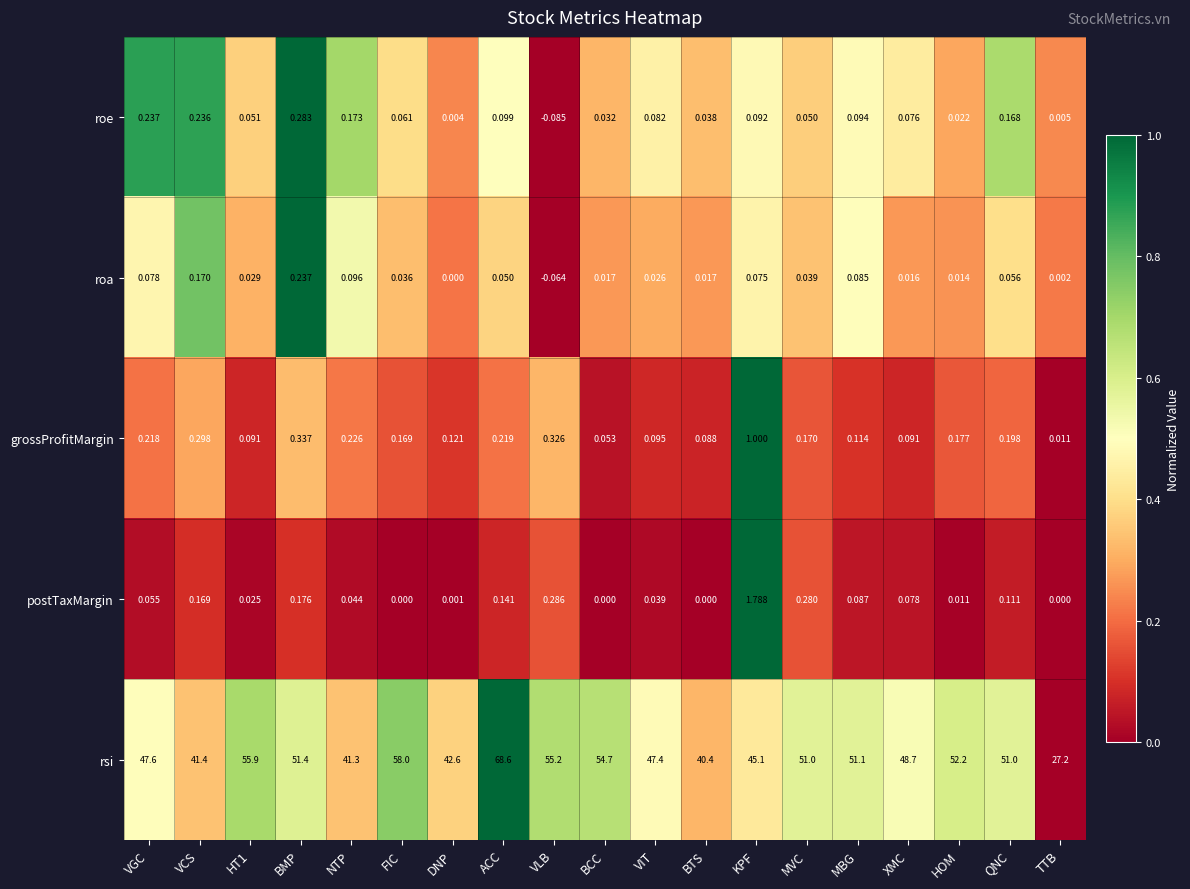

Which series has the widest spread of values?

rsi